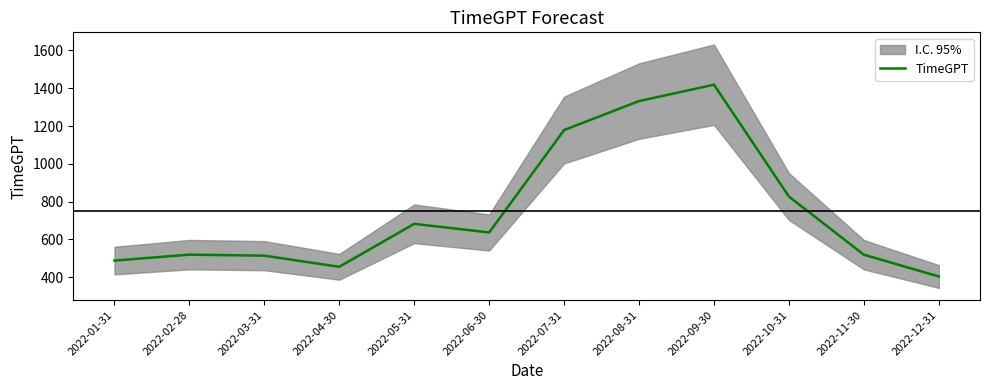

Is it true that the value at 2022-05-31 is 682.3?

True